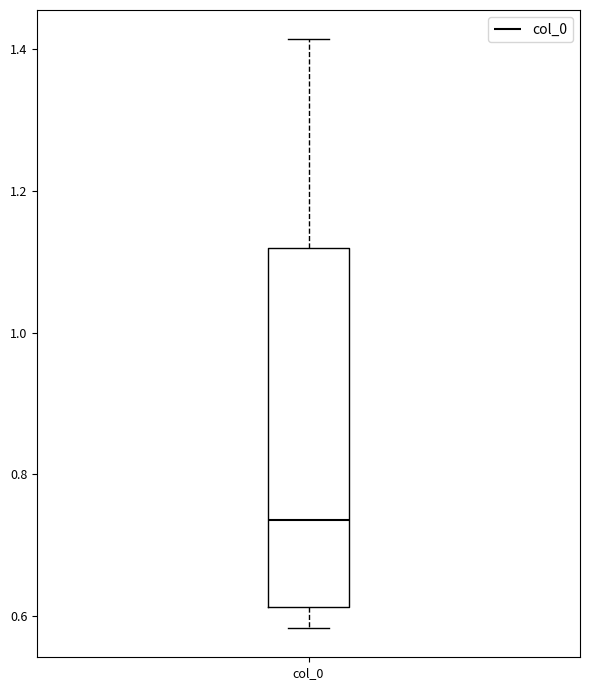

Where does the median line of the box for col_0 sit on the y-axis? The values are not printed on the chart, so give them approximately, as read against the axis.

0.74